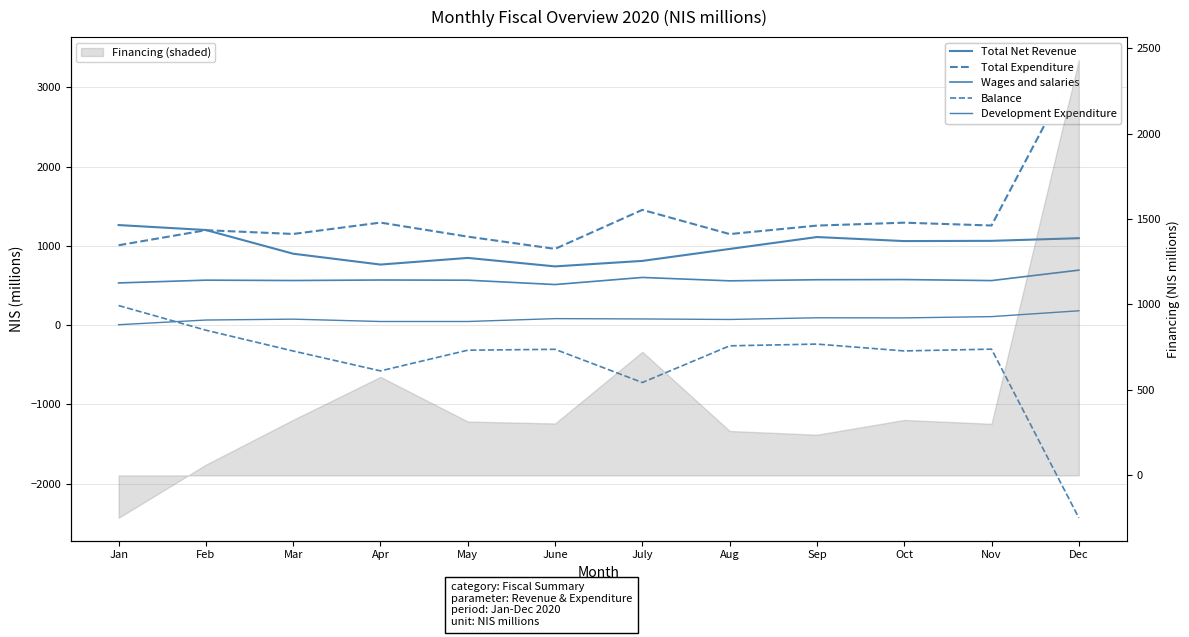

What is the average value of the Total Net Revenue series?

986.0